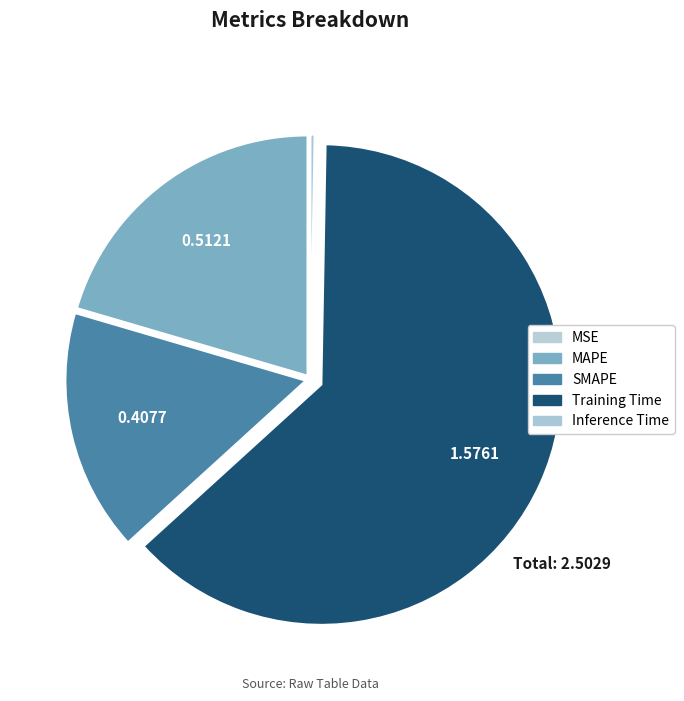

How many slices are in this pie chart?

5